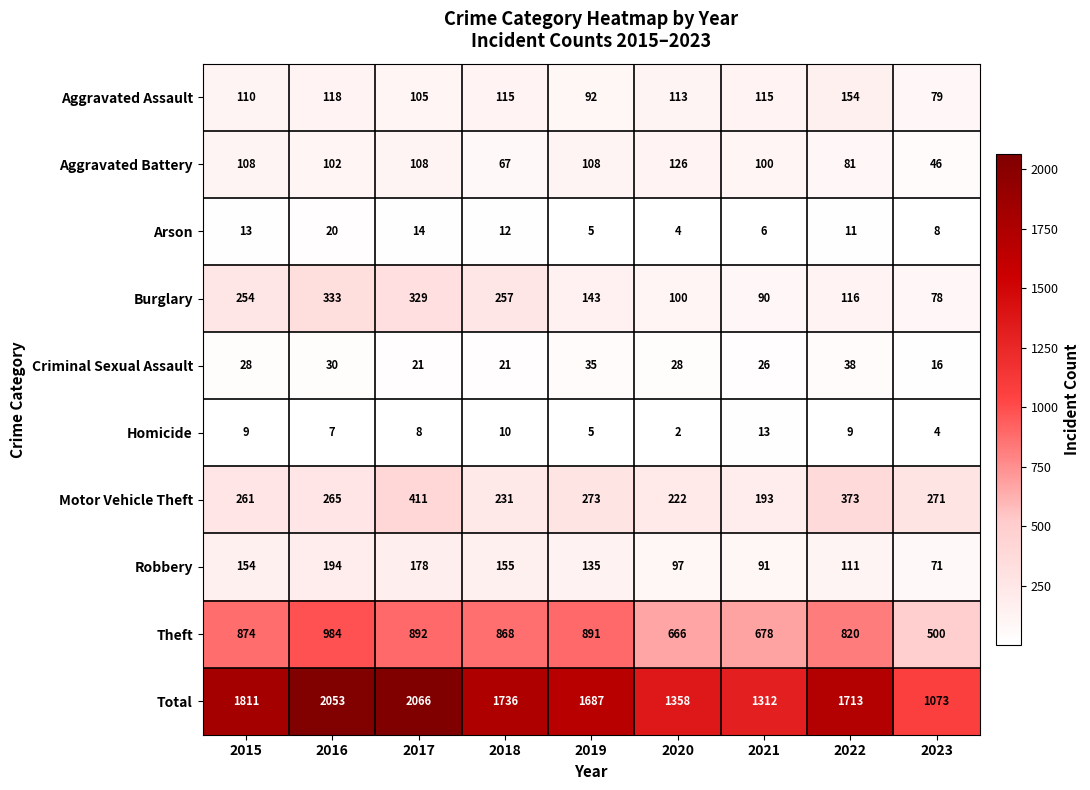

What is the maximum value shown in the chart?

2066